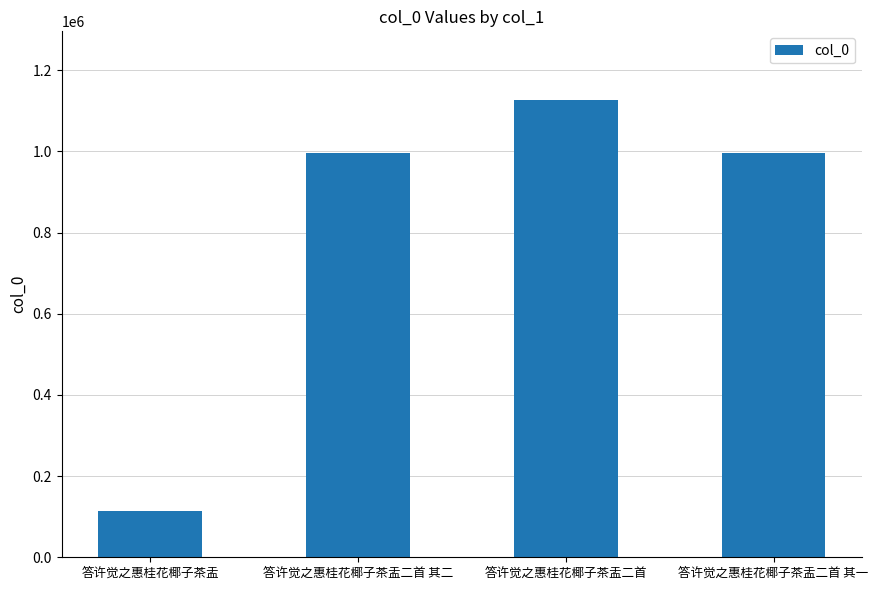

Between 答许觉之惠桂花椰子茶盂二首 and 答许觉之惠桂花椰子茶盂二首 其一, which is larger?

答许觉之惠桂花椰子茶盂二首